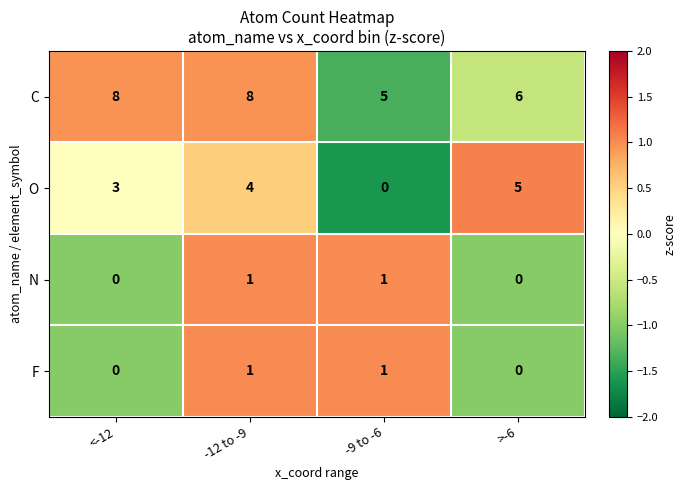

What is the minimum value for C?

5